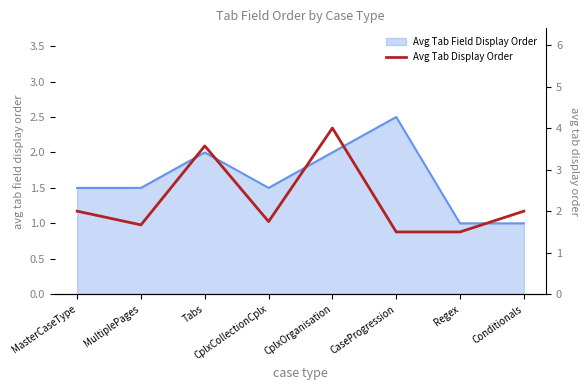

What value does the Avg Tab Field Display Order series have at Tabs?

2.0